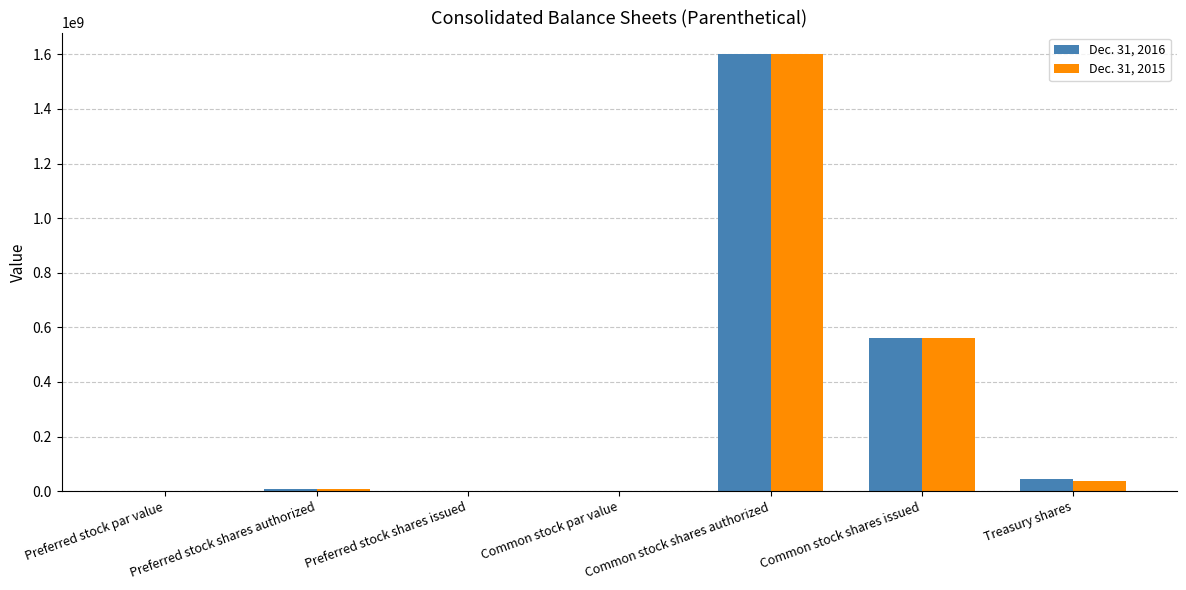

What is the total value across all series at Common stock shares issued?

1121283280